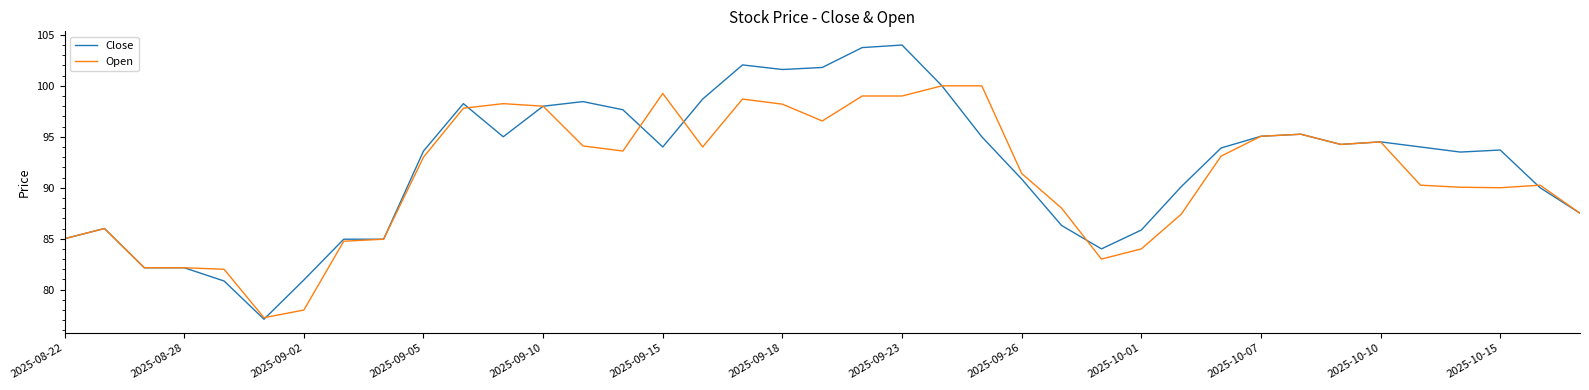

True or false: Close and Open intersect in this chart.

True